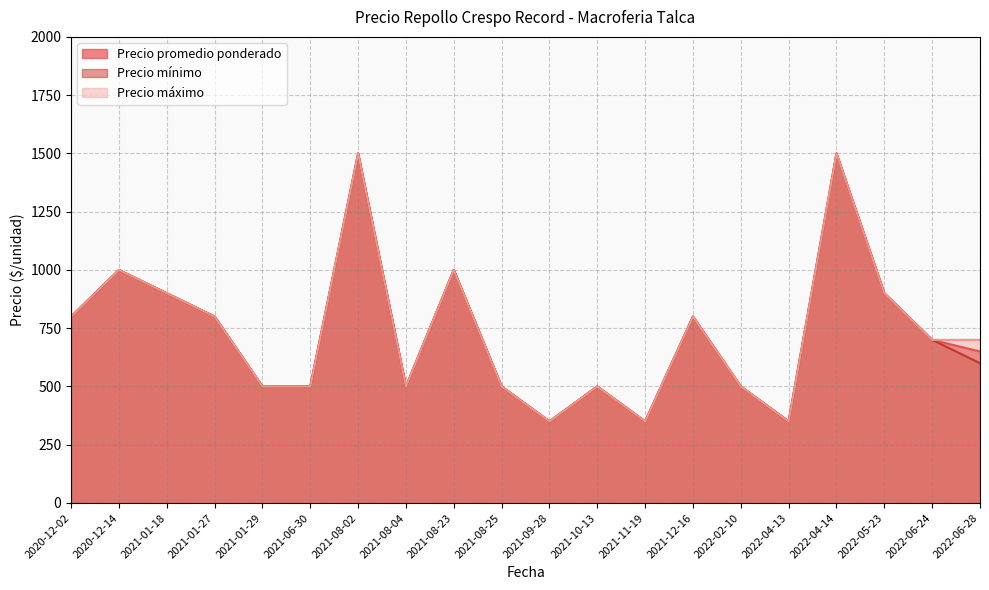

What is the average value of the Precio máximo series?

732